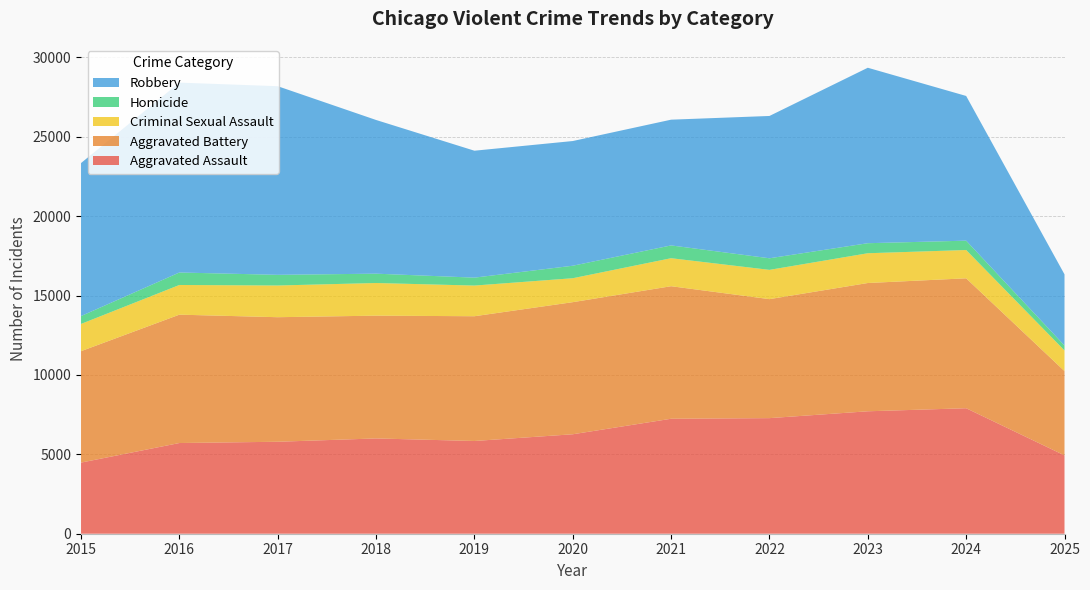

Reading left to right, extract all data points from this chart.

Aggravated Assault: 4480	5713	5793	6002	5841	6265	7242	7281	7712	7905	4935
Aggravated Battery: 7018	8085	7845	7734	7858	8320	8348	7495	8080	8183	5310
Criminal Sexual Assault: 1716	1870	1997	2056	1932	1508	1764	1844	1875	1782	1298
Homicide: 496	786	672	588	499	787	806	730	632	589	313
Robbery: 9638	11960	11881	9681	7995	7855	7920	8964	11052	9115	4482